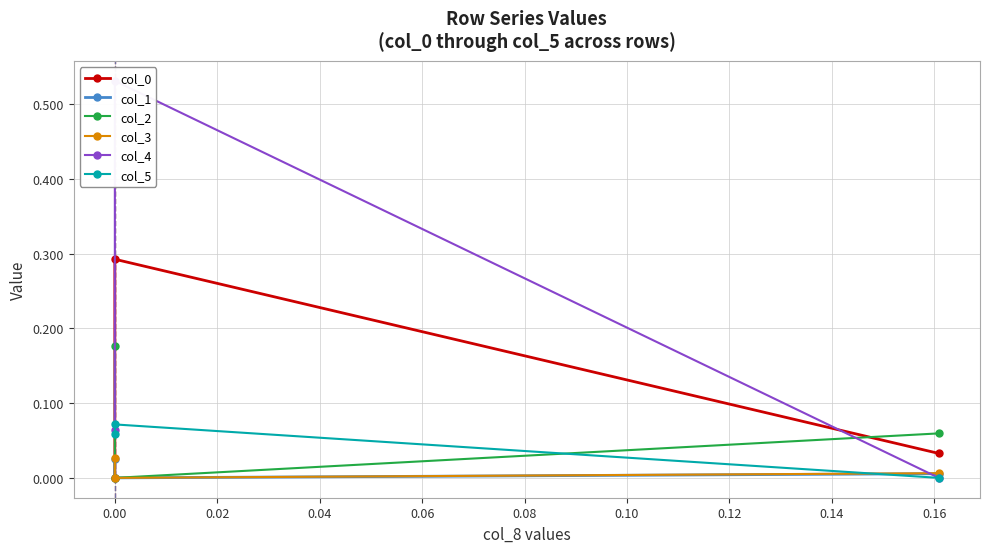

The value of col_4 at −0.02 is -0.2. True or false?

False